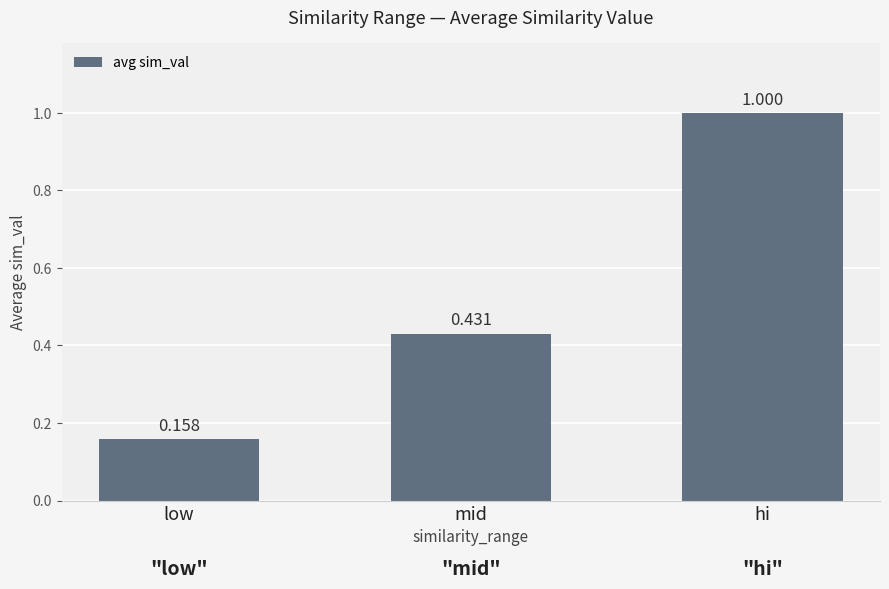

Is it true that the value at hi is 0.6?

False